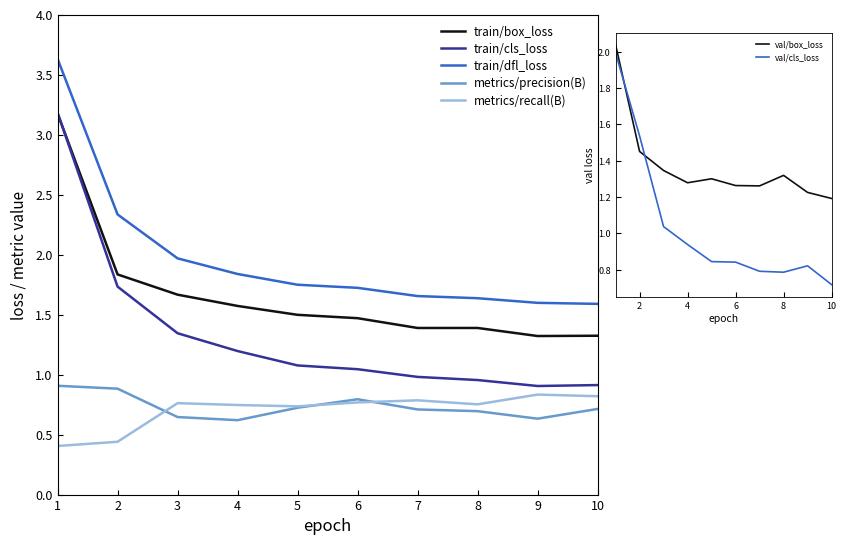

Reading left to right, list all the values displayed in this chart.

train/box_loss: 1=3.2	2=1.8	3=1.7	4=1.6	5=1.5	6=1.5	7=1.4	8=1.4	9=1.3	10=1.3
train/cls_loss: 1=3.2	2=1.7	3=1.3	4=1.2	5=1.1	6=1.0	7=1.0	8=1.0	9=0.9	10=0.9
train/dfl_loss: 1=3.6	2=2.3	3=2.0	4=1.8	5=1.7	6=1.7	7=1.7	8=1.6	9=1.6	10=1.6
metrics/precision(B): 1=0.9	2=0.9	3=0.6	4=0.6	5=0.7	6=0.8	7=0.7	8=0.7	9=0.6	10=0.7
metrics/recall(B): 1=0.4	2=0.4	3=0.8	4=0.7	5=0.7	6=0.8	7=0.8	8=0.8	9=0.8	10=0.8